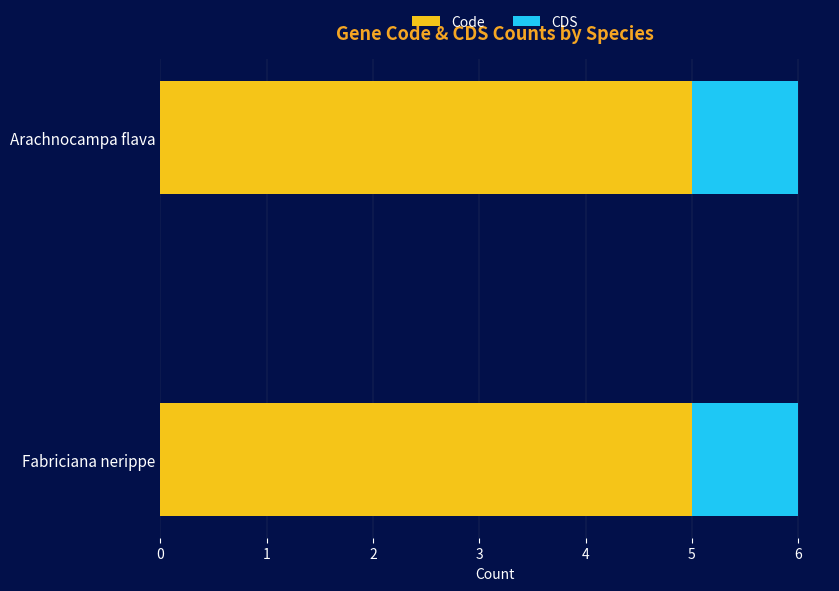

What is the sum of all Code values?

10